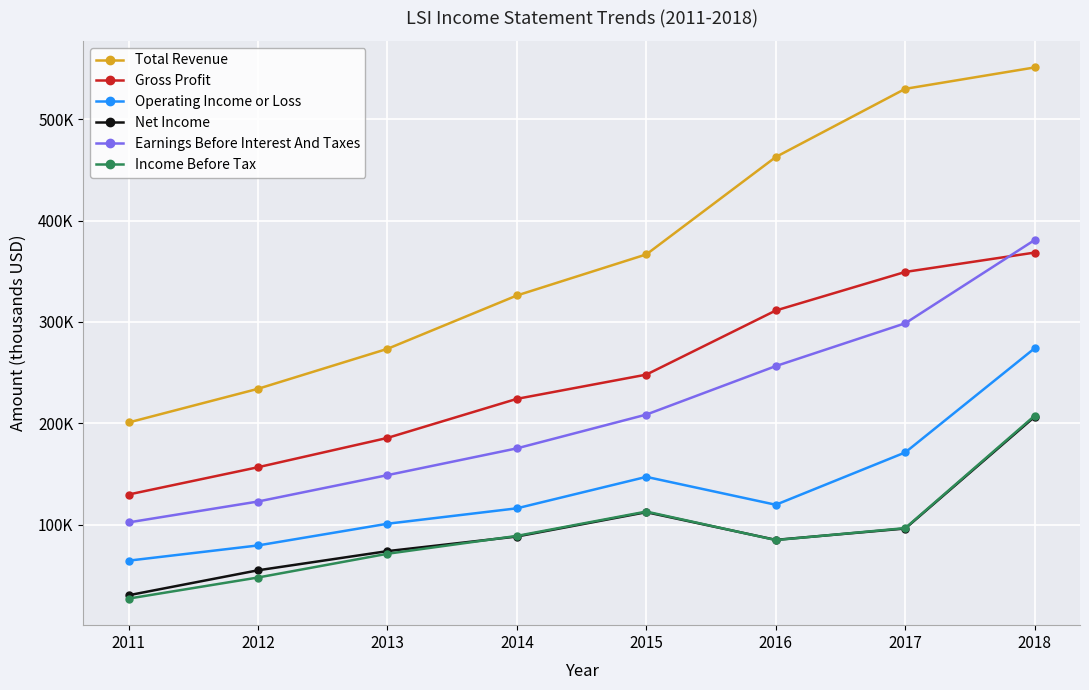

True or false: Net Income and Earnings Before Interest And Taxes cross at least once.

False